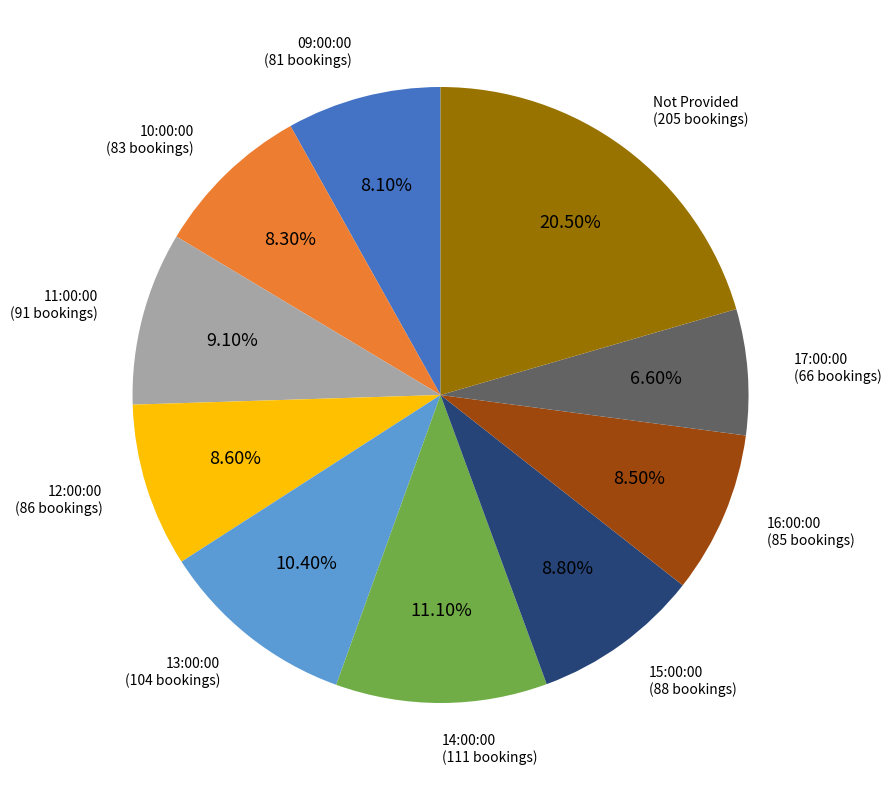

To the nearest percent, what is the average slice percentage?

10%